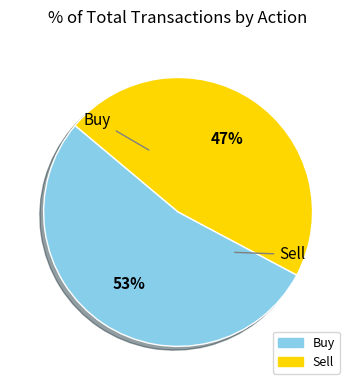

Which slice is the largest?

Buy